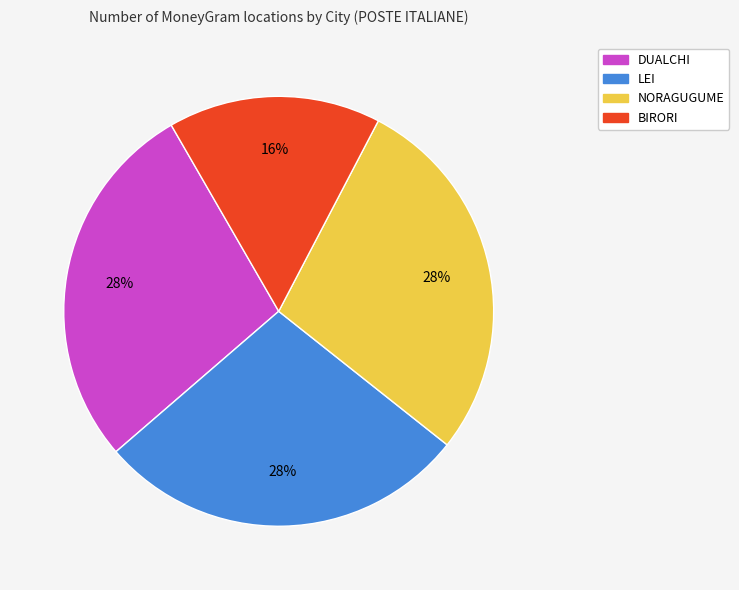

Which slice is the smallest?

BIRORI